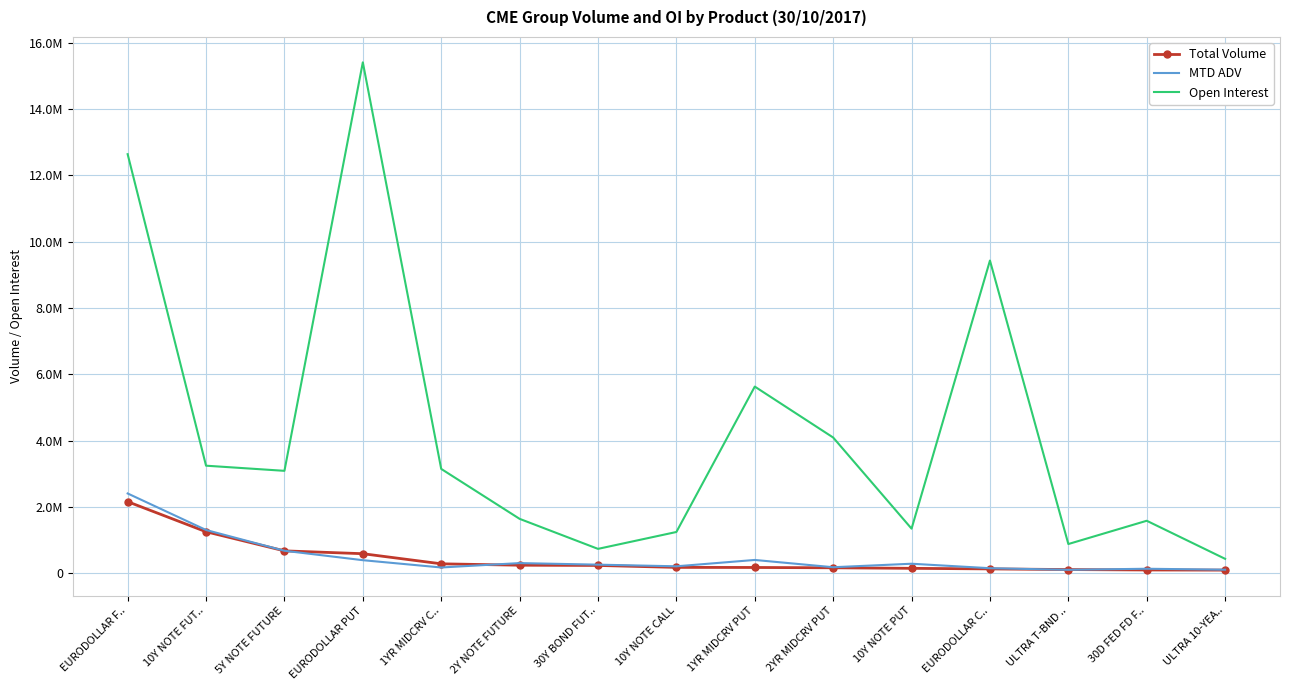

At which category does Open Interest reach its first local valley?

5Y NOTE FUTURE